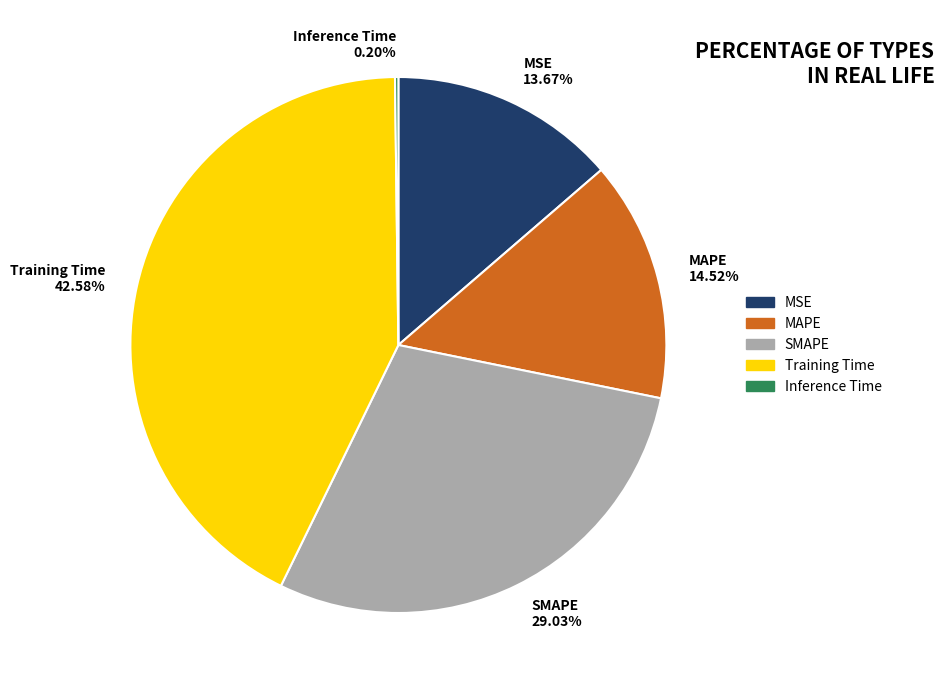

Does any single category account for the majority?

No